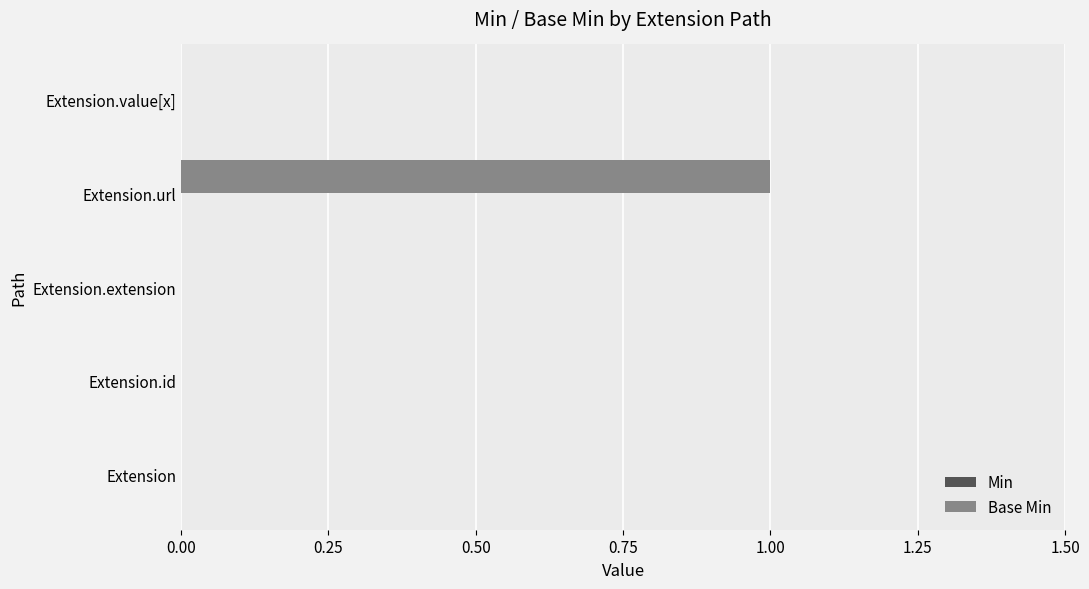

Reading top to bottom, extract all data points from this chart.

Extension.value[x]=0	Extension.url=1	Extension.extension=0	Extension.id=0	Extension=0